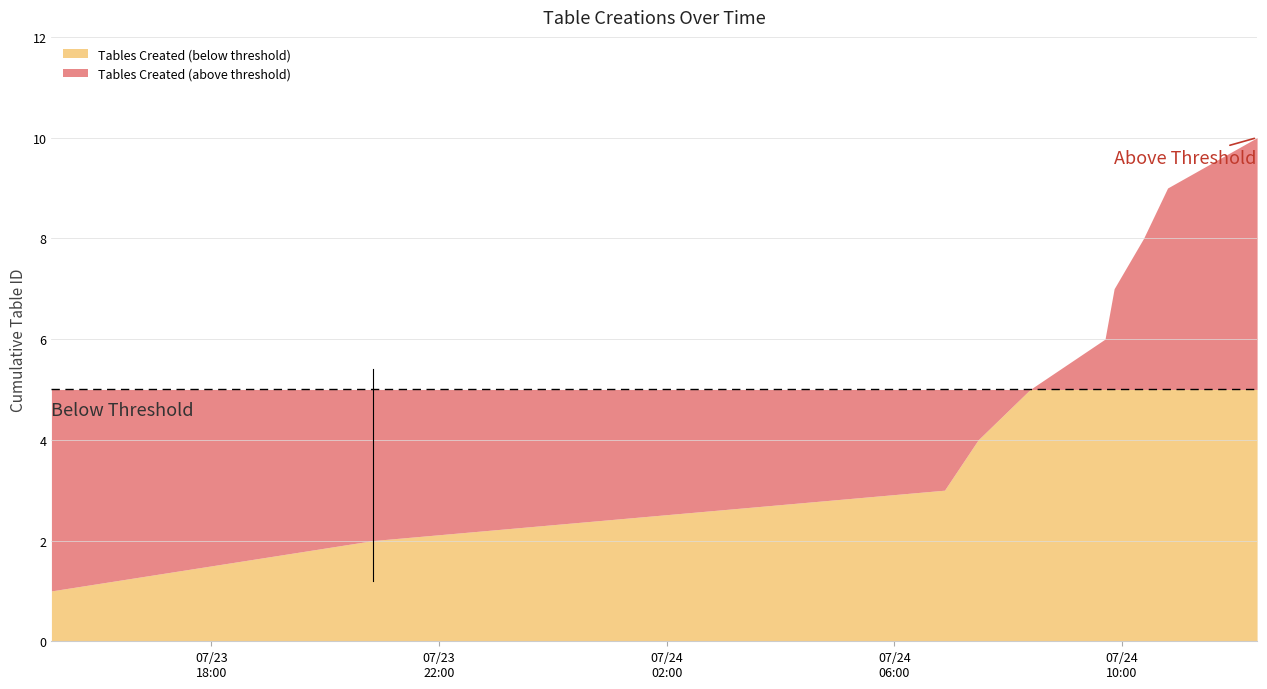

Which has a higher value, 2021-07-24T10:22:45 or 2021-07-24T07:28:23?

2021-07-24T10:22:45